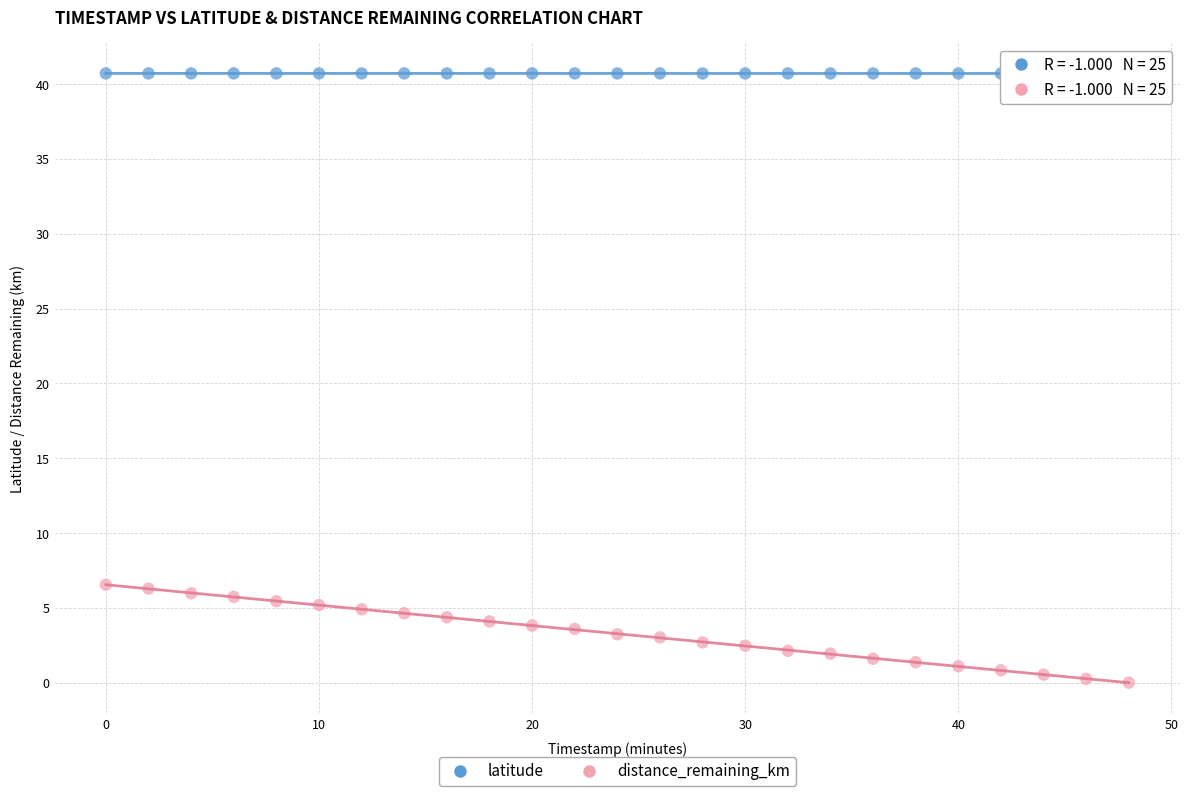

What are all the series names shown in the legend?

latitude, distance_remaining_km